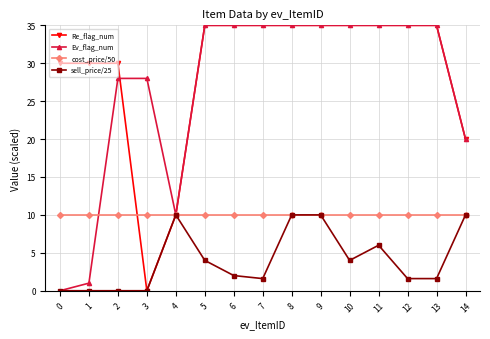

Between which two adjacent categories do cost_price/50 and Ev_flag_num first intersect?

1 and 2